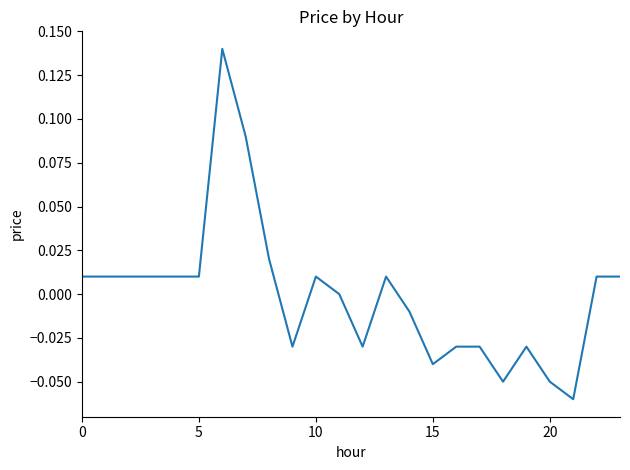

Where is the first local minimum?

9